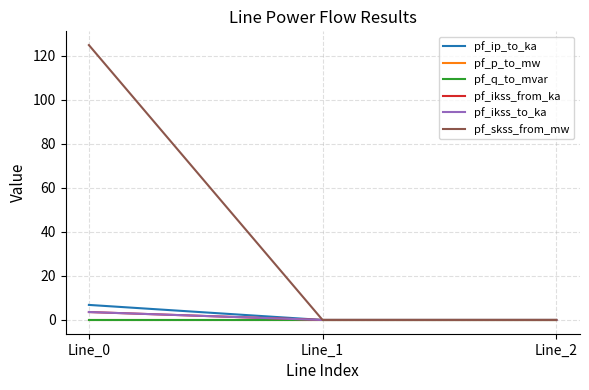

Which series has the widest spread of values?

pf_skss_from_mw